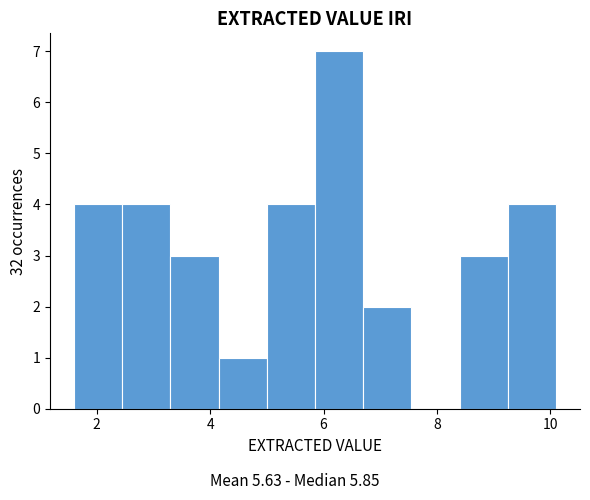

What is the height of the bar covering 1.60 to 2.45 on the x-axis? Neither the bar edges nor the heights are printed on the chart, so give them approximately, as read against the axes.

4